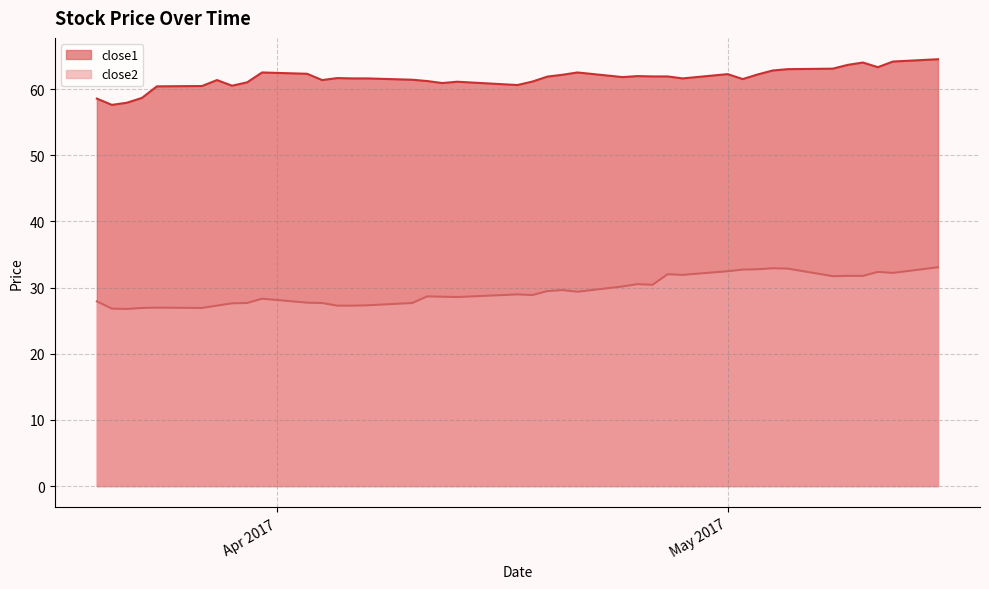

Between 2017-04-12 and 2017-04-26, which is larger?

2017-04-26